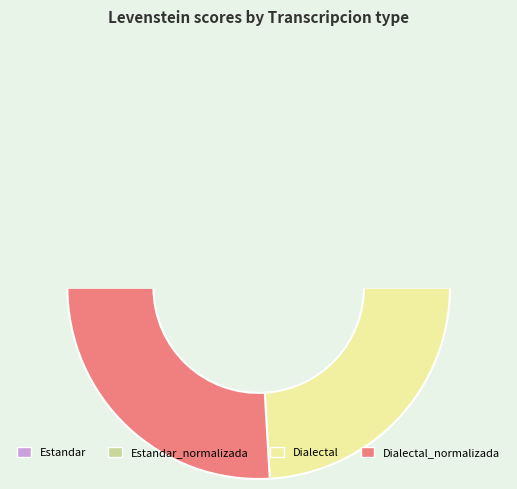

Does Estandar_normalizada account for over 50% of the chart?

No